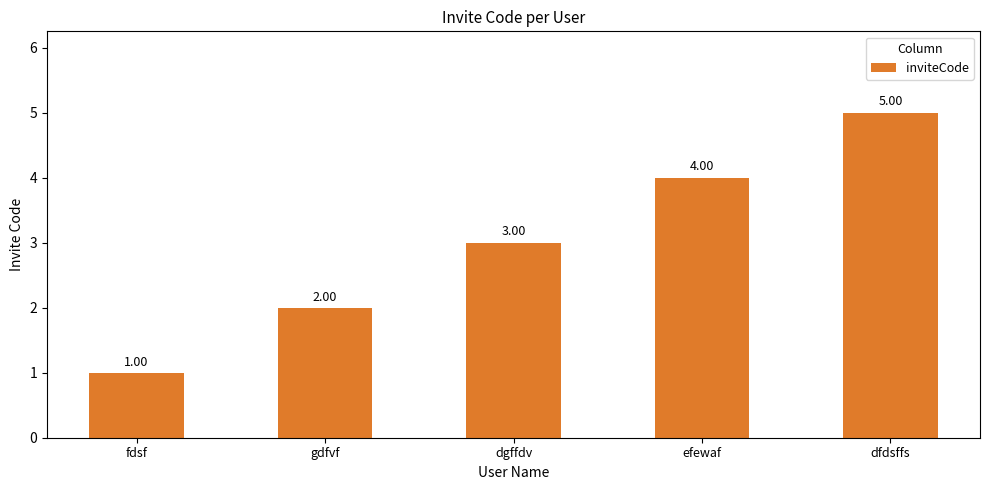

What is the sum of the values at fdsf and dgffdv?

4